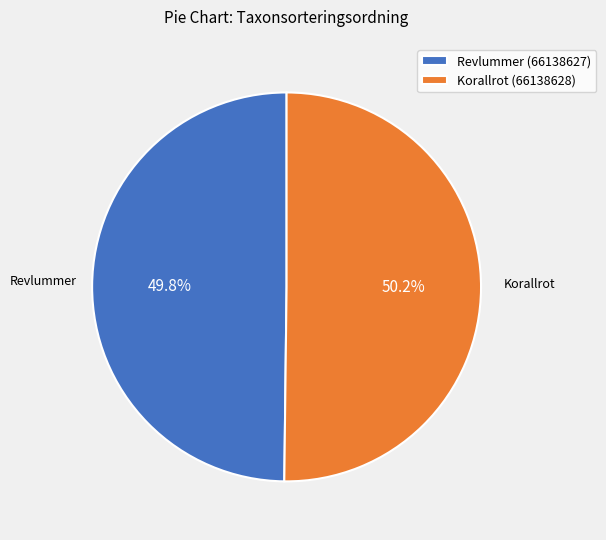

To the nearest percent, what is the combined percentage of Revlummer (66138627) and Korallrot (66138628)?

100%